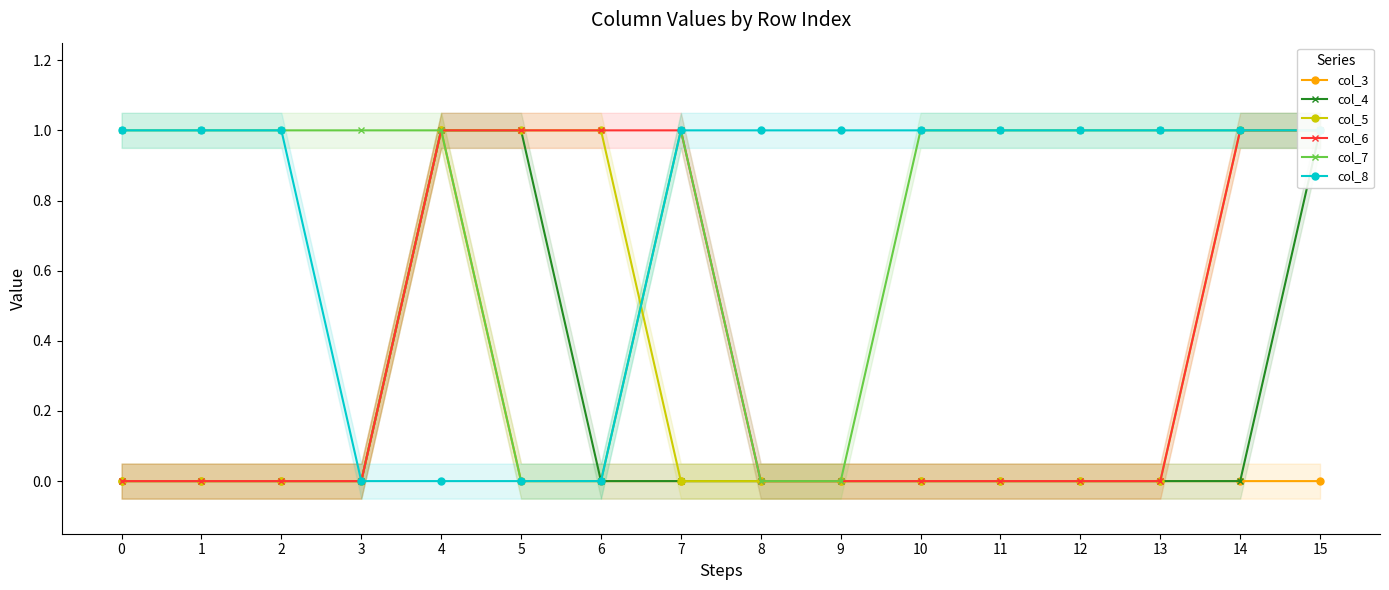

At which category is the sum across all series the highest?

4